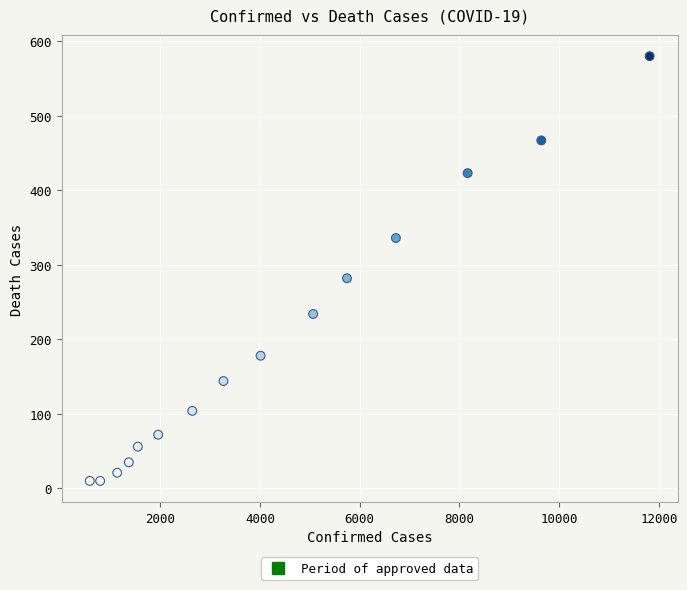

What is the range of X values (max minus min)?

11222